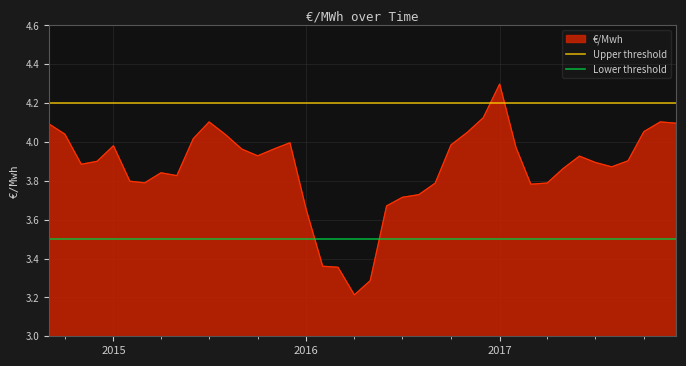

At which label does €/Mwh reach its peak?

2017